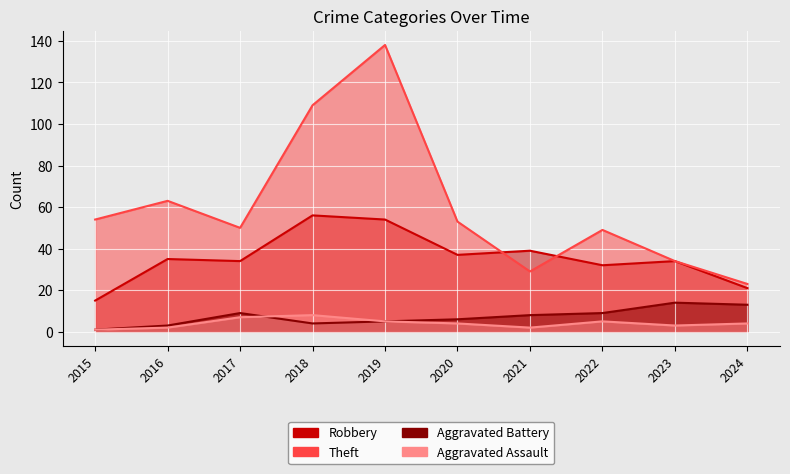

What is the difference between the maximum and minimum values in the Theft series?

115